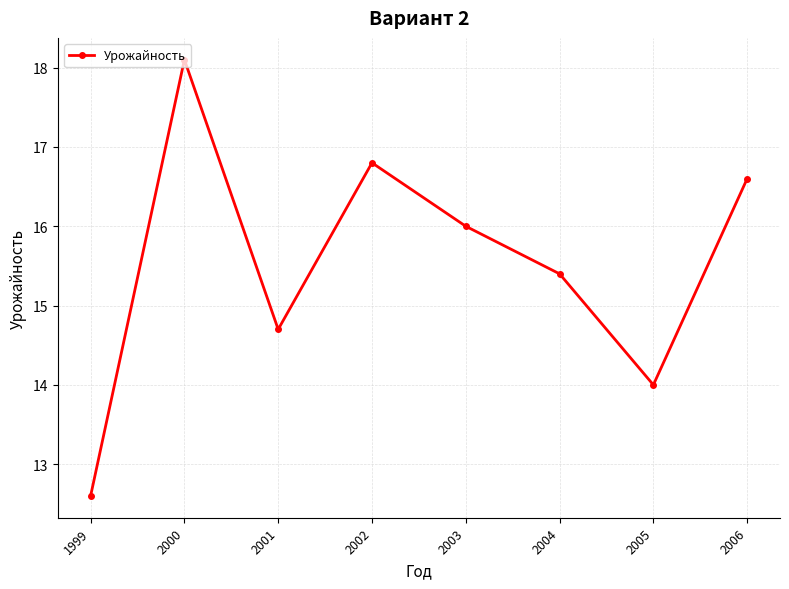

What is the value of the 2nd point from the left?

18.1